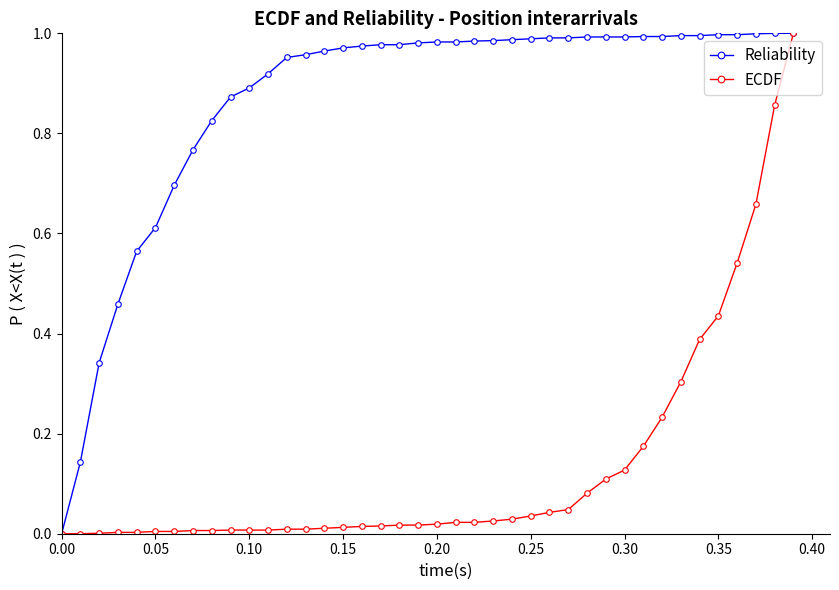

List the series in order of their overall mean, lowest first.

ECDF, Reliability